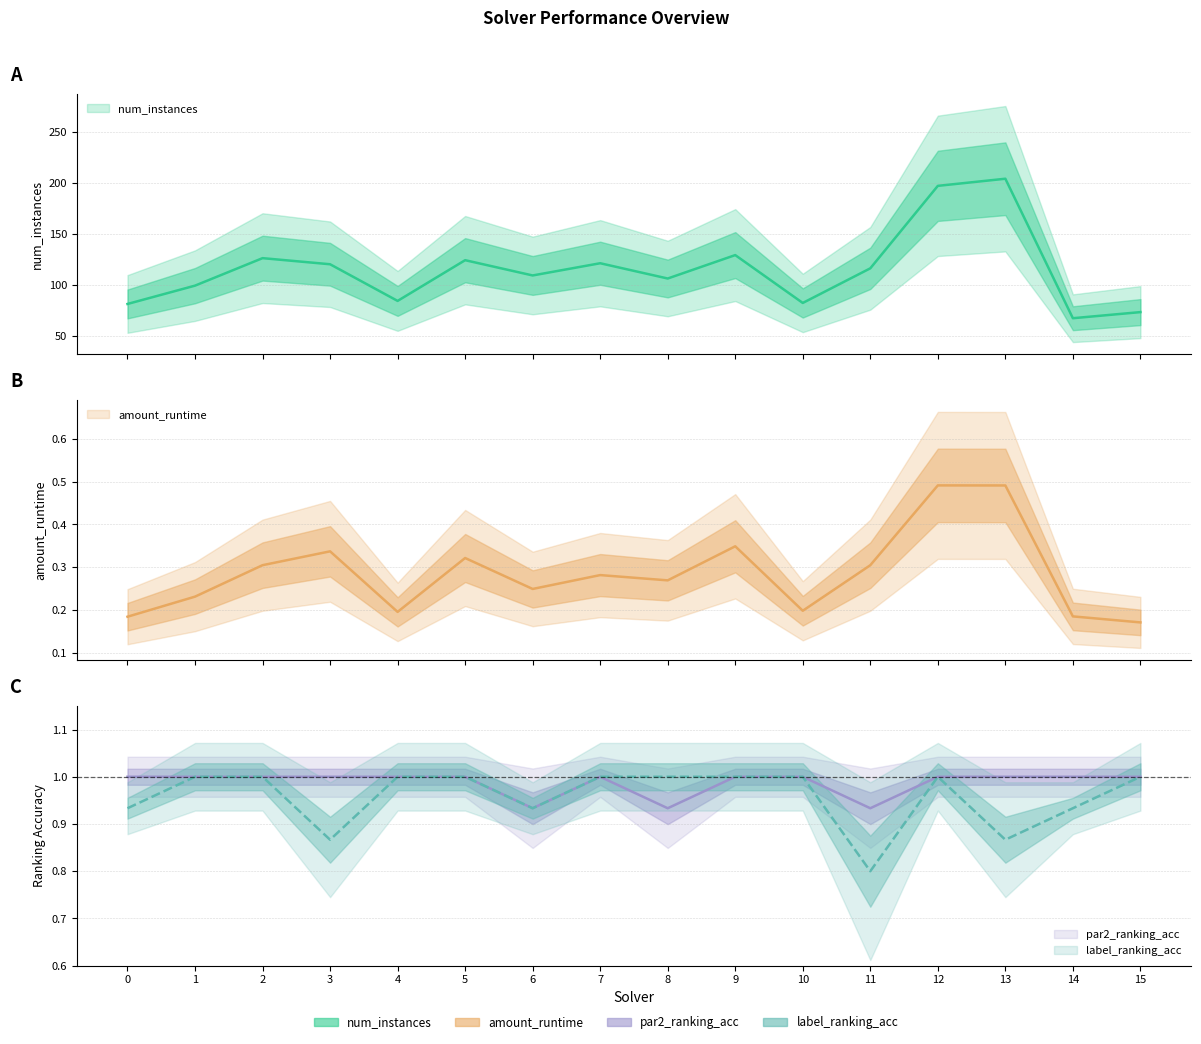

At how many categories does at least one series exceed 25?

16